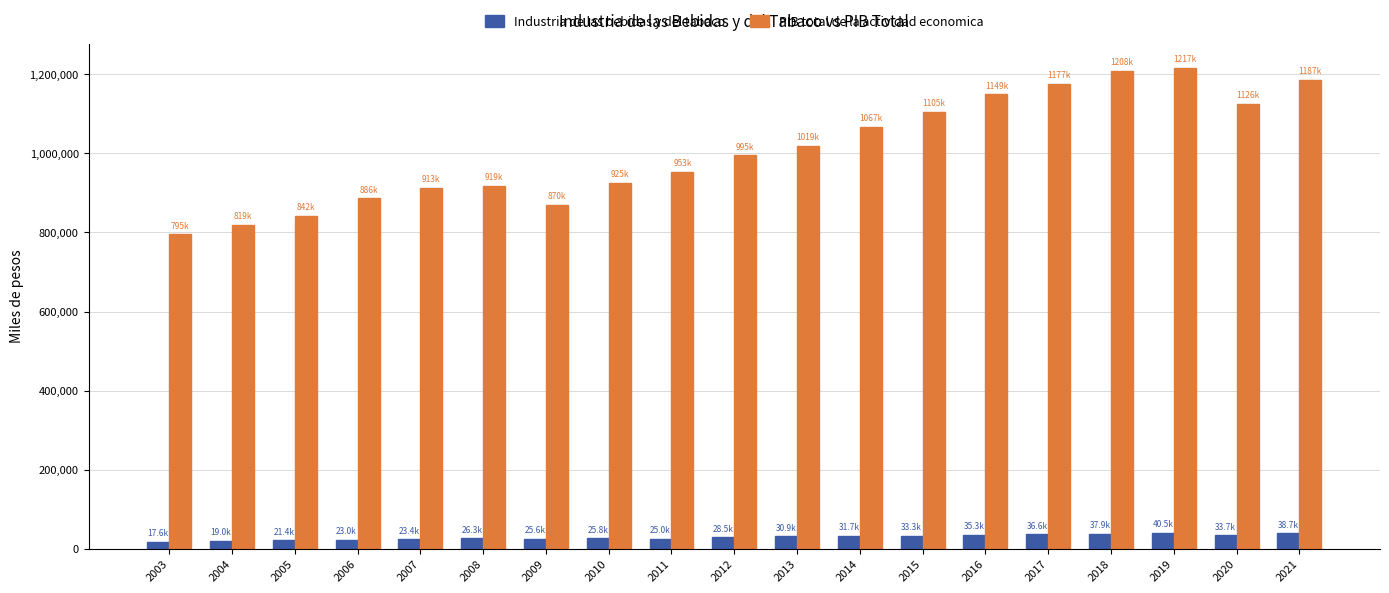

At how many categories does at least one series exceed 301952?

19